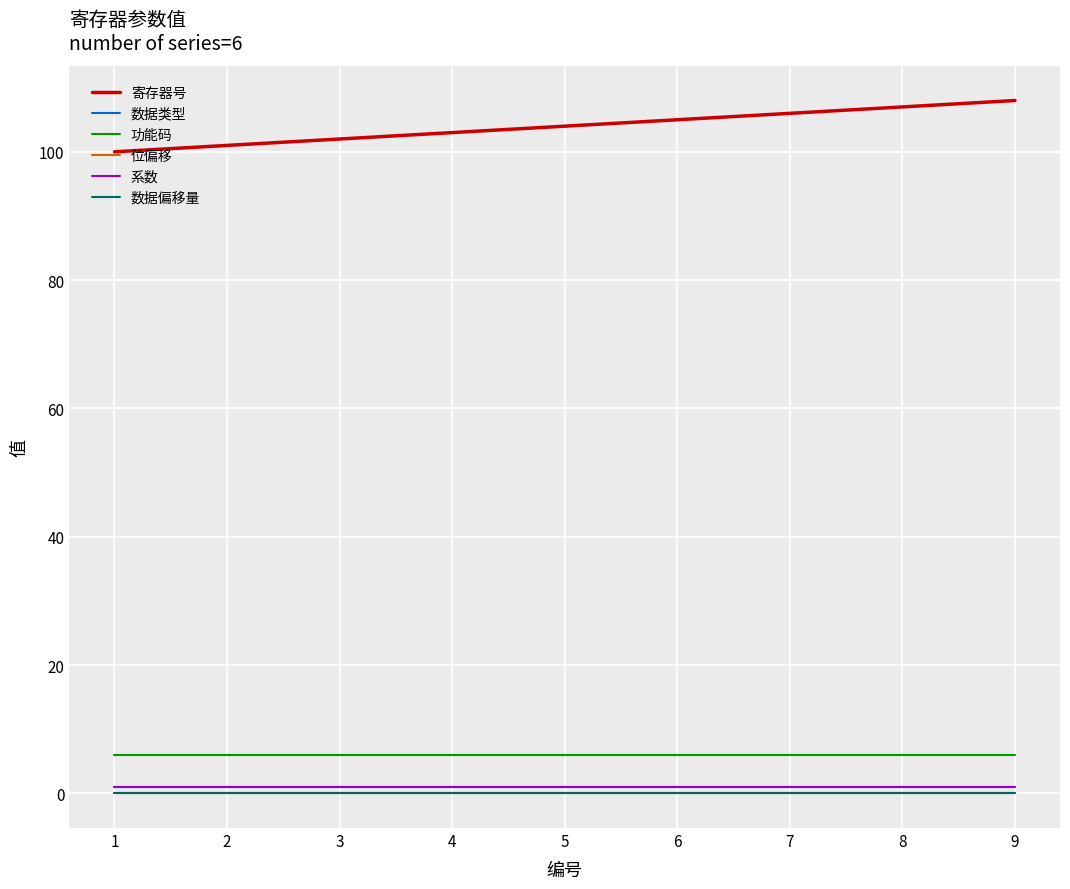

Which series has the widest spread of values?

寄存器号